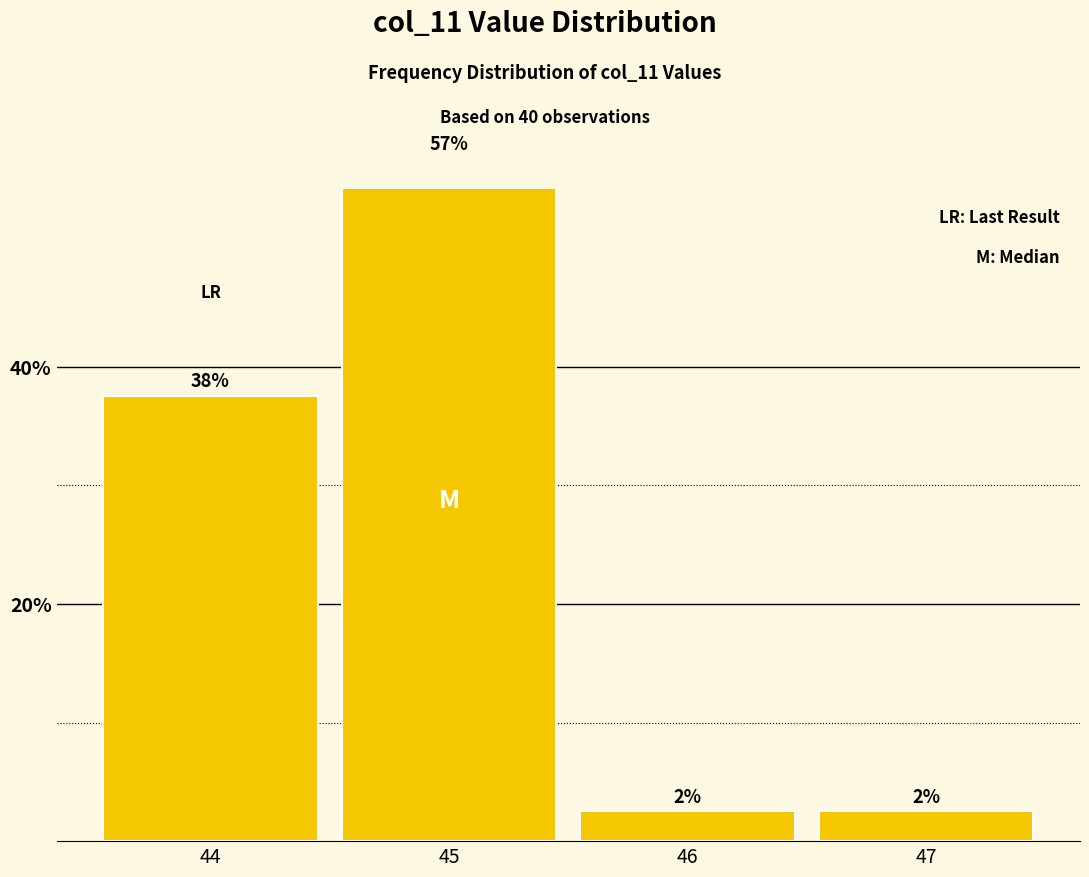

The value at 45 is 57.5. True or false?

True